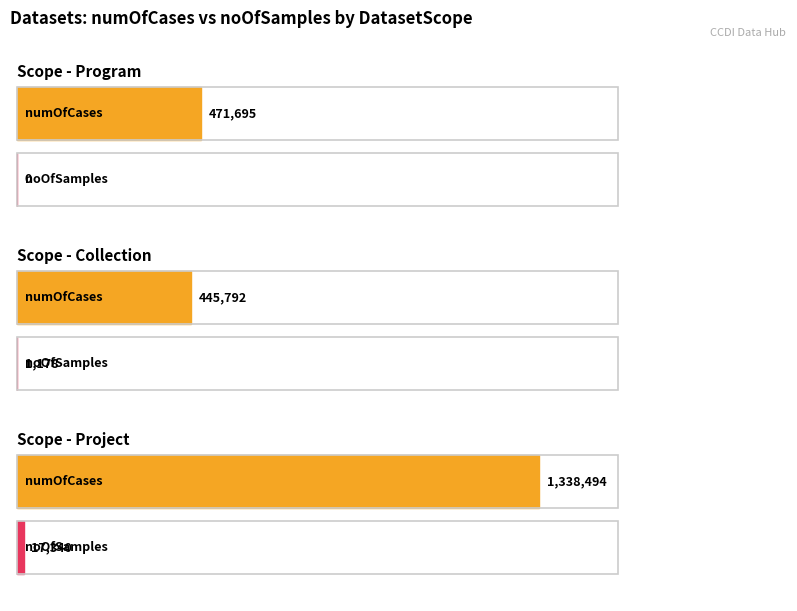

List the series in order of their peak value, lowest first.

noOfSamples, numOfCases